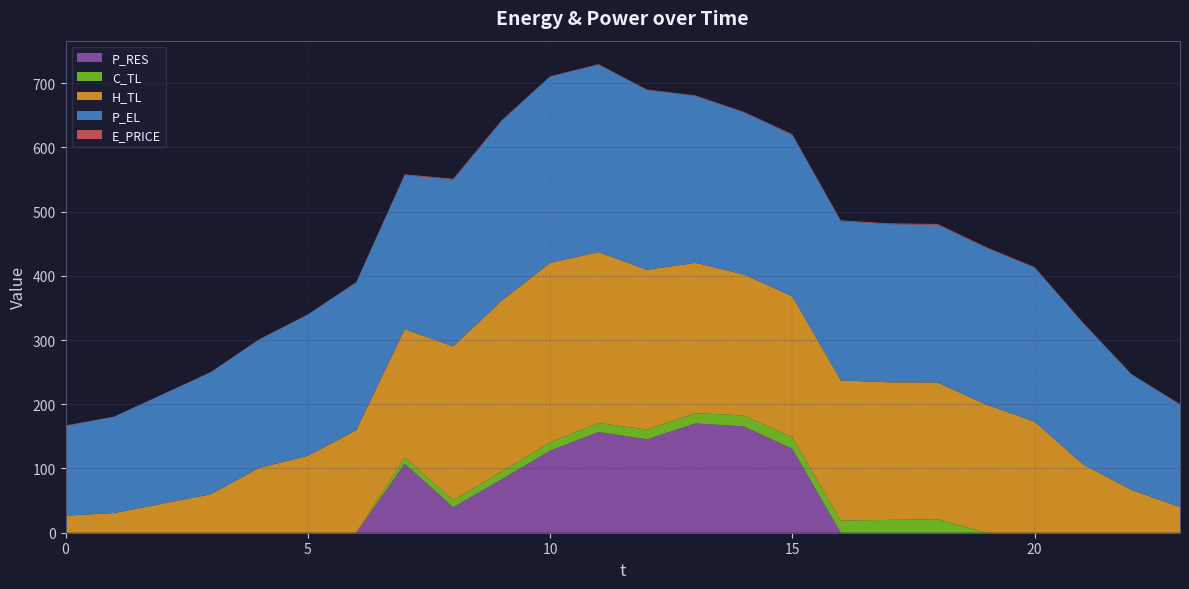

Reading left to right, extract all data points from this chart.

E_PRICE: 0.5	0.3	0.3	0.4	0.4	0.4	0.7	1.1	1.0	1.0	0.7	0.7	0.8	0.8	0.8	1.2	1.3	1.2	1.2	1.3	0.6	0.8	0.5	0.4
P_EL: 140.0	150.0	170.0	190.0	200.0	220.0	230.0	240.0	260.0	280.0	290.0	292.0	280.0	260.0	252.4	251.2	247.9	246.4	245.6	244.0	240.0	220.0	180.0	160.0
H_TL: 26.6	30.6	45.3	59.9	101.1	119.7	159.6	199.5	239.4	266.1	279.3	266.1	248.8	234.0	219.5	219.5	218.2	214.1	212.9	199.5	172.9	106.4	66.5	39.9
C_TL: 0.0	0.0	0.0	0.0	0.0	0.0	0.0	10.0	10.9	12.0	13.0	14.0	15.0	16.0	17.0	18.1	19.0	20.0	21.0	0.0	0.0	0.0	0.0	0.0
P_RES: 0.0	0.0	0.0	0.0	0.0	0.0	0.0	107.4	39.8	83.2	127.8	156.8	145.5	170.1	165.7	130.5	0.0	0.0	0.0	0.0	0.0	0.0	0.0	0.0